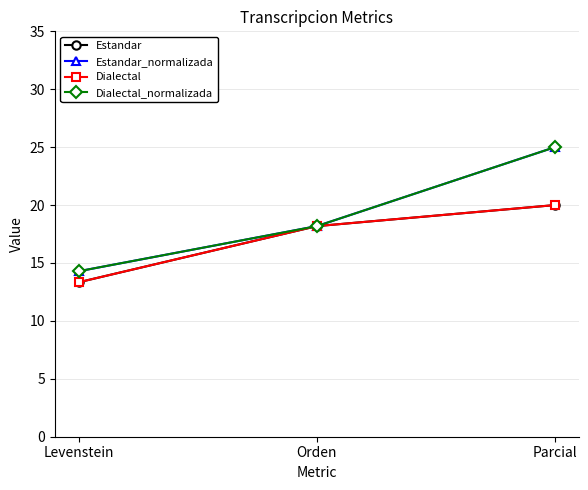

At which category is the sum across all series the highest?

Parcial